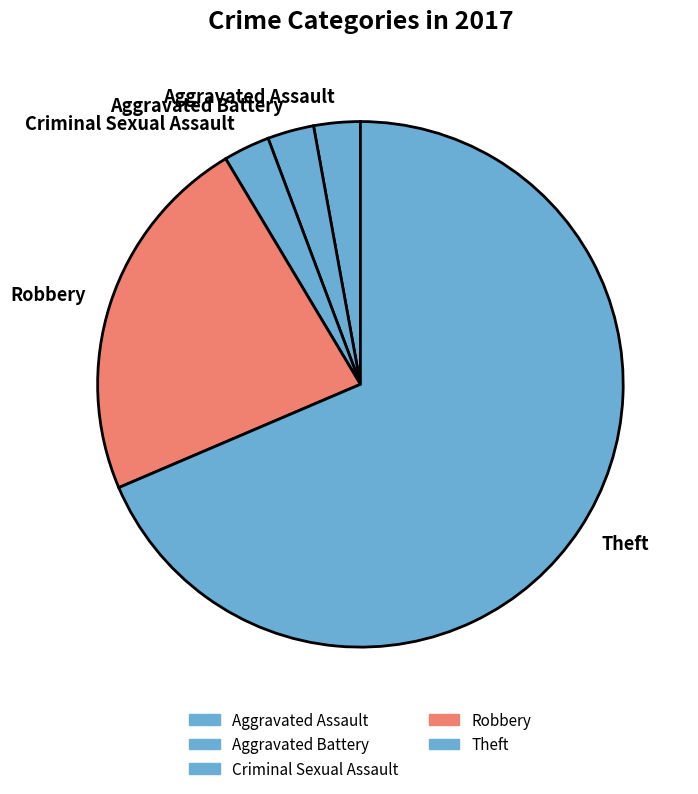

What is the majority slice?

Theft